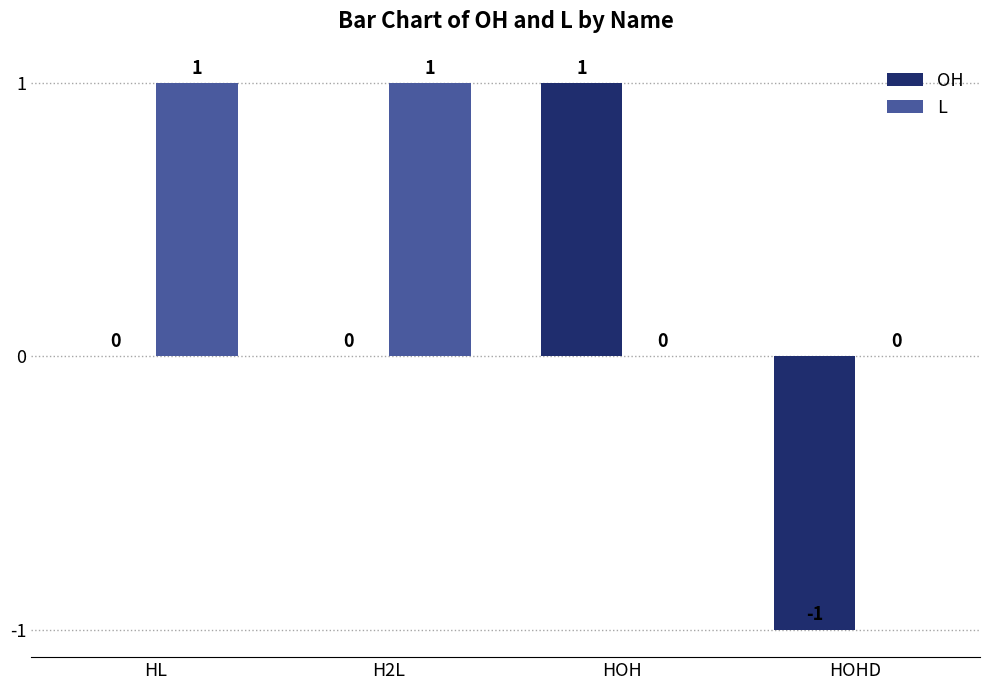

Which series has the largest total across all categories?

L